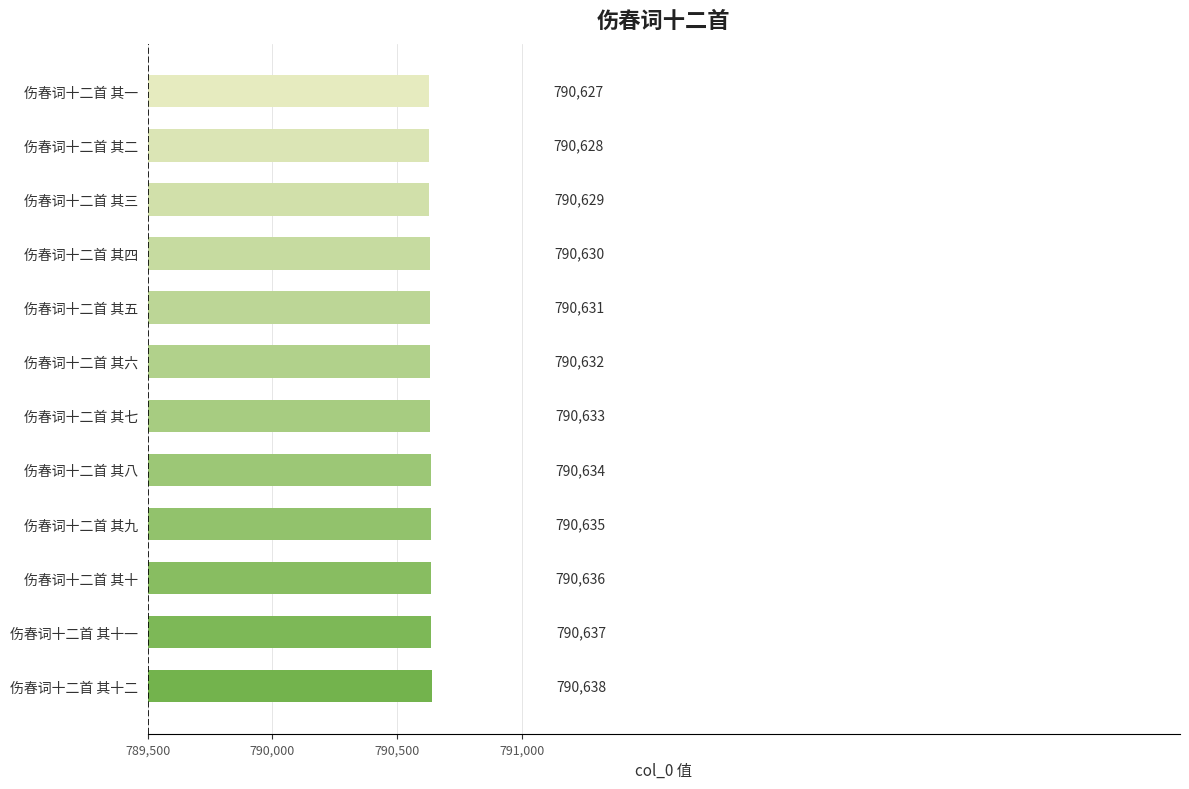

List the labels in order of value, largest first.

伤春词十二首 其十二, 伤春词十二首 其十一, 伤春词十二首 其十, 伤春词十二首 其九, 伤春词十二首 其八, 伤春词十二首 其七, 伤春词十二首 其六, 伤春词十二首 其五, 伤春词十二首 其四, 伤春词十二首 其三, 伤春词十二首 其二, 伤春词十二首 其一